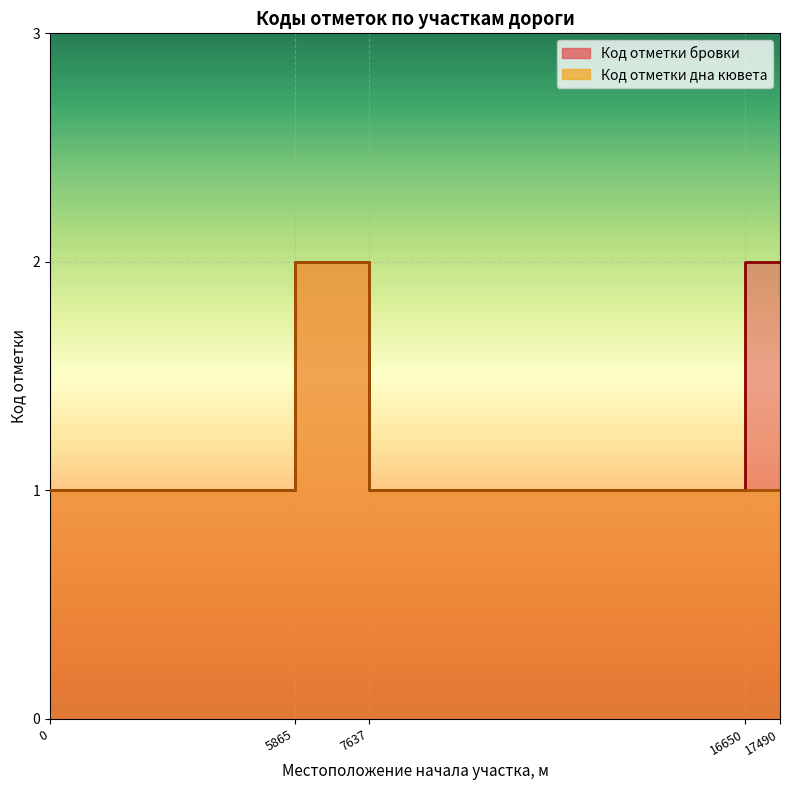

Reading left to right, what are all the values shown in this chart?

Код отметки бровки: 1	1	2	2	1	1	2	2
Код отметки дна кювета: 1	1	2	2	1	1	1	1